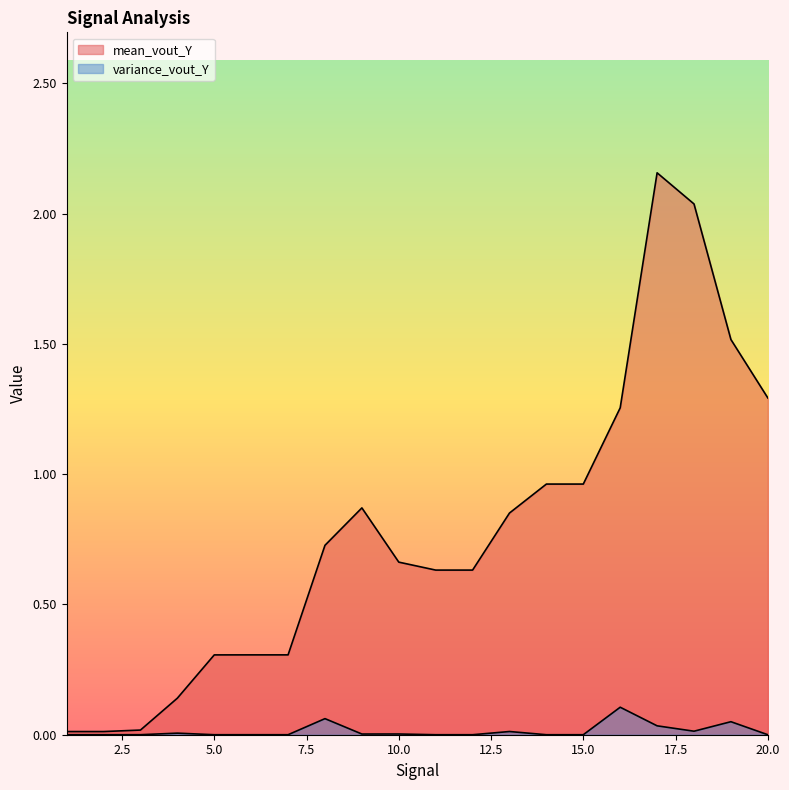

In variance_vout_Y, how many points are lower than both neighbors (excluding endpoints)?

6